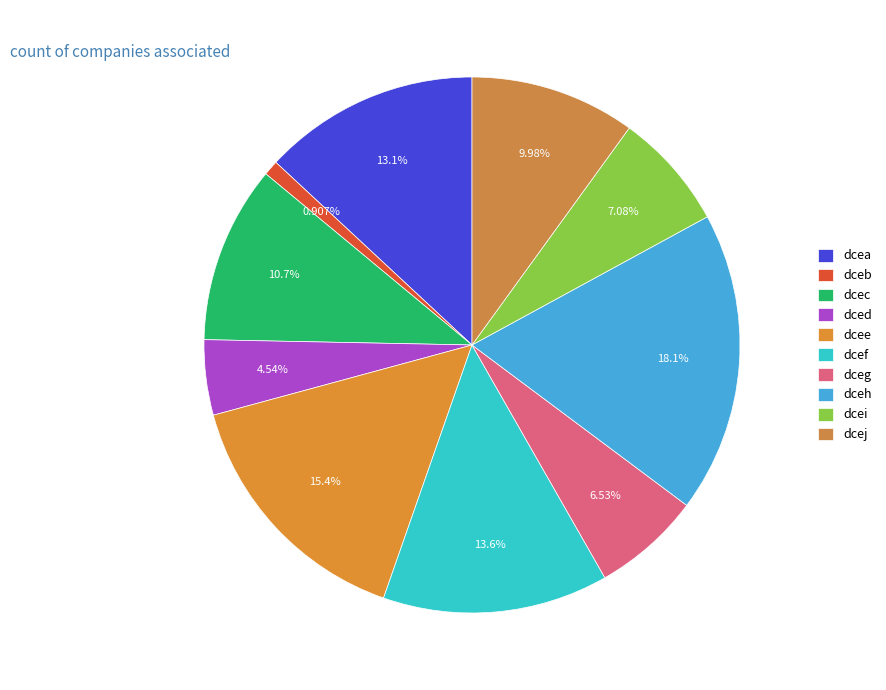

Does dcei account for over 50% of the chart?

No